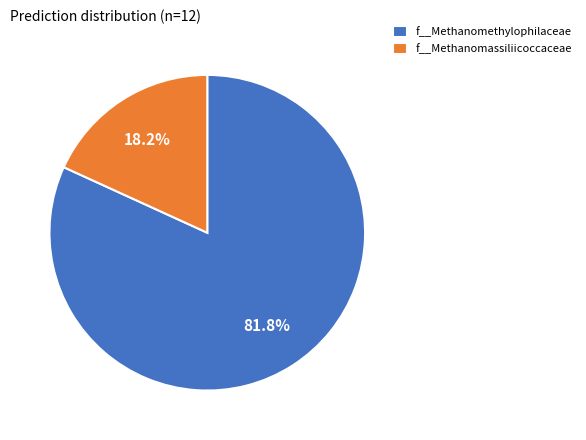

What portion of the pie excludes f__Methanomethylophilaceae?

18.2%